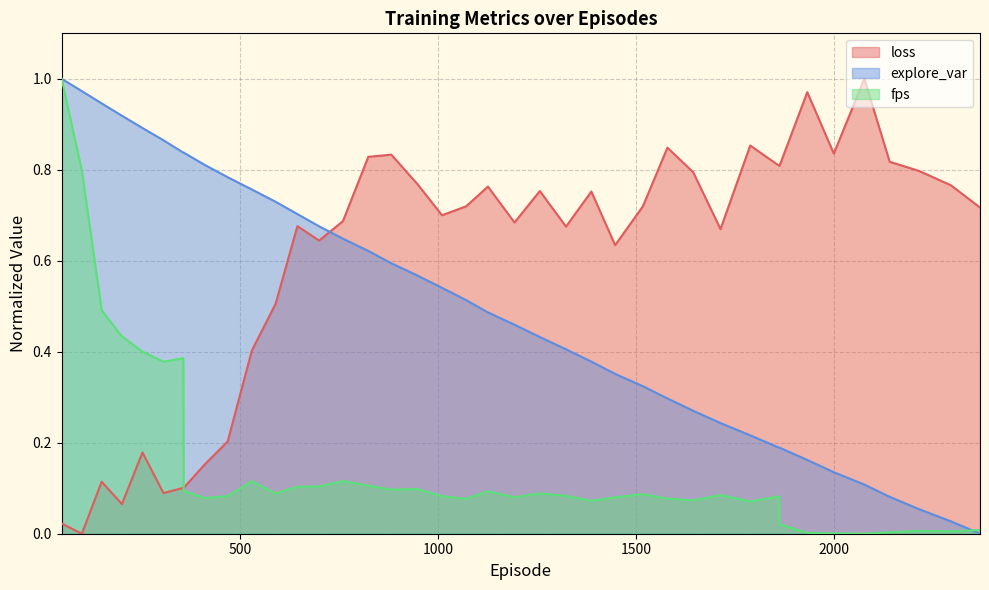

List the series in order of their peak value, lowest first.

explore_var, fps, loss